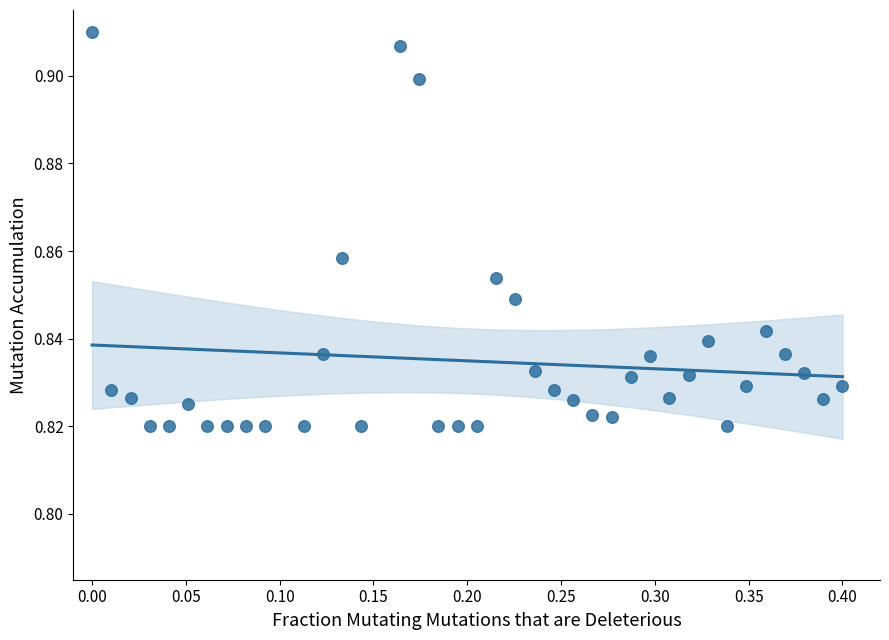

What is the range of X values (max minus min)?

0.4